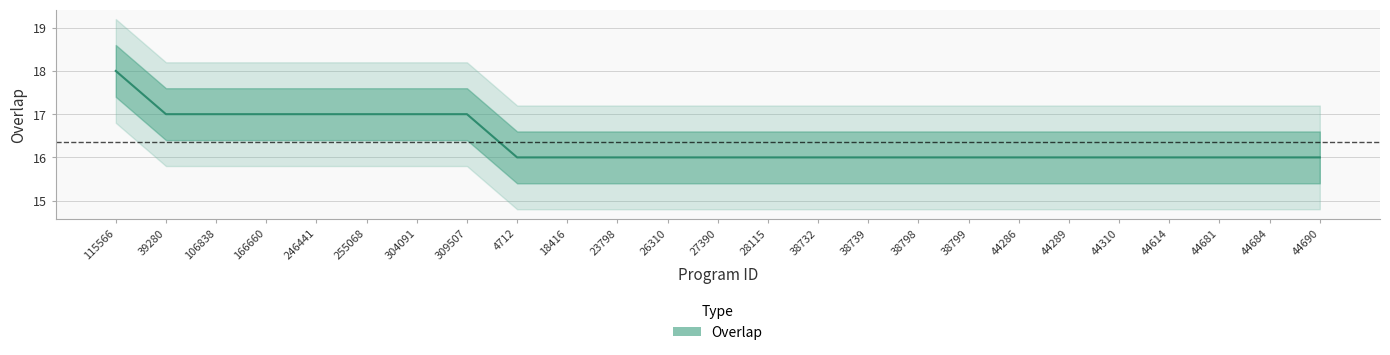

What is the label of the 13th point from the left?

27390